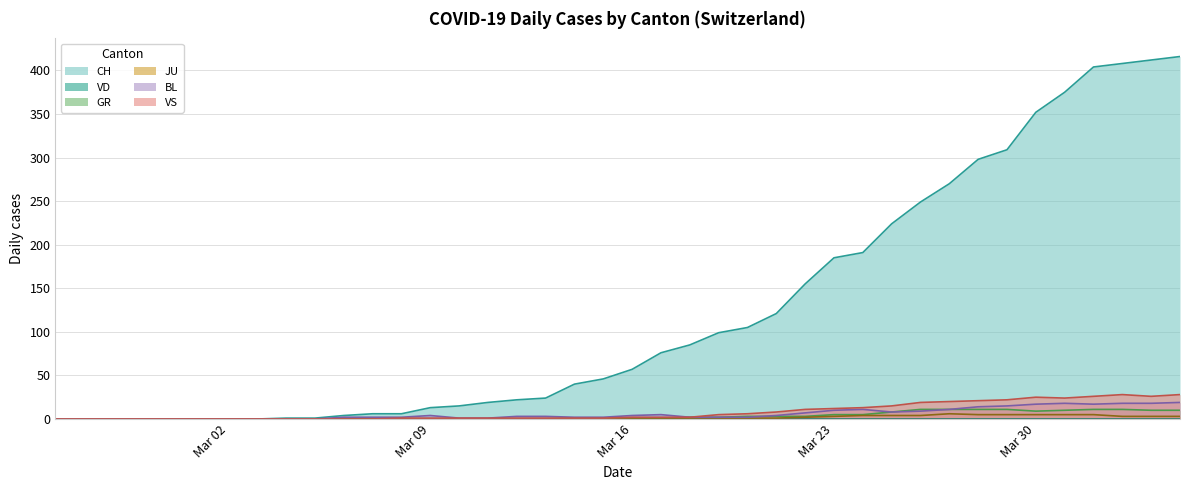

What is the greatest value displayed?

416